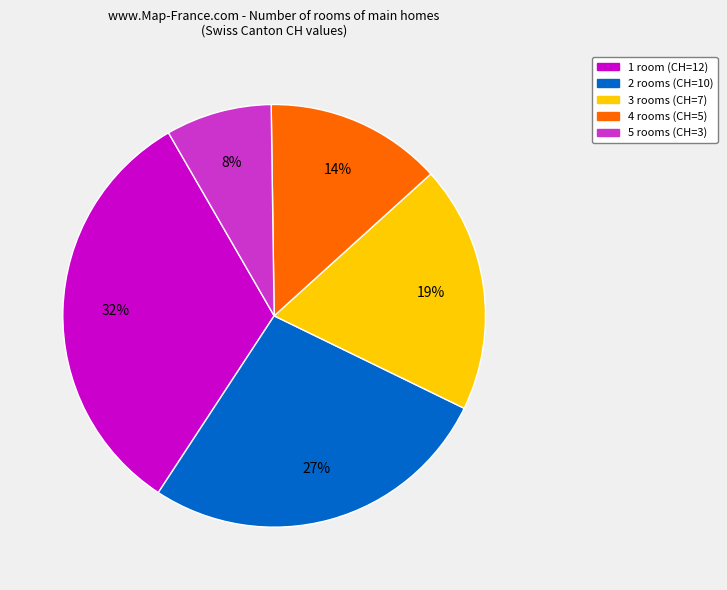

Approximately how many times larger is the value at 2 rooms (CH=10) compared to 3 rooms (CH=7)?

1.4